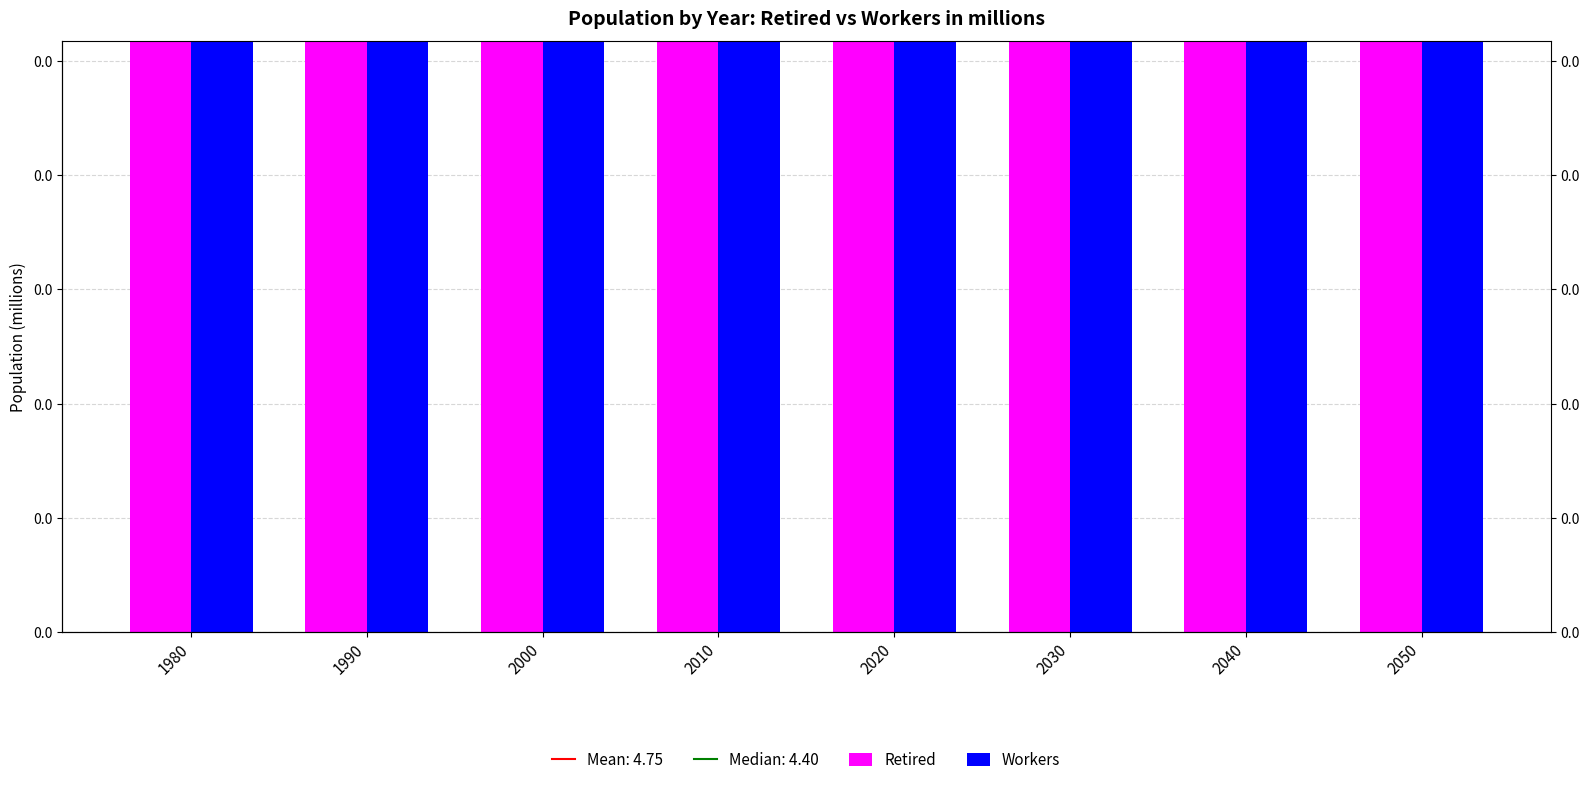

What is the difference between the second highest and minimum values in the Workers series?

2.4